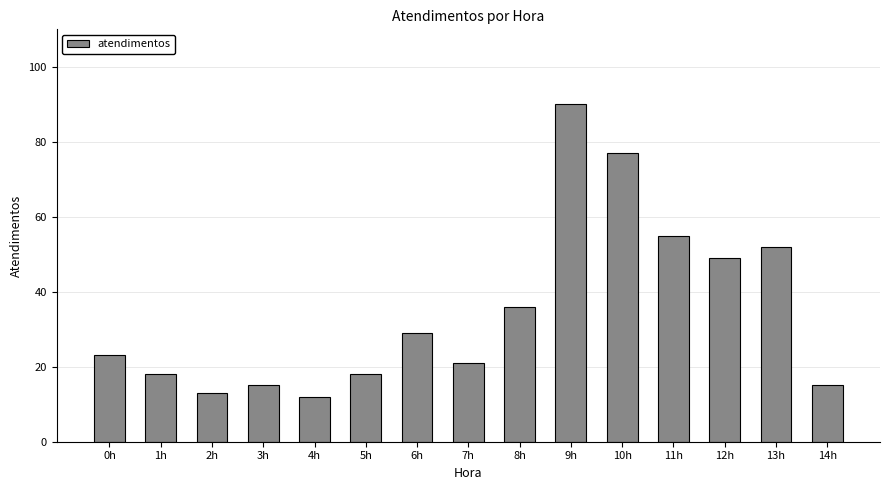

At which category does the chart reach its minimum across all series?

4h